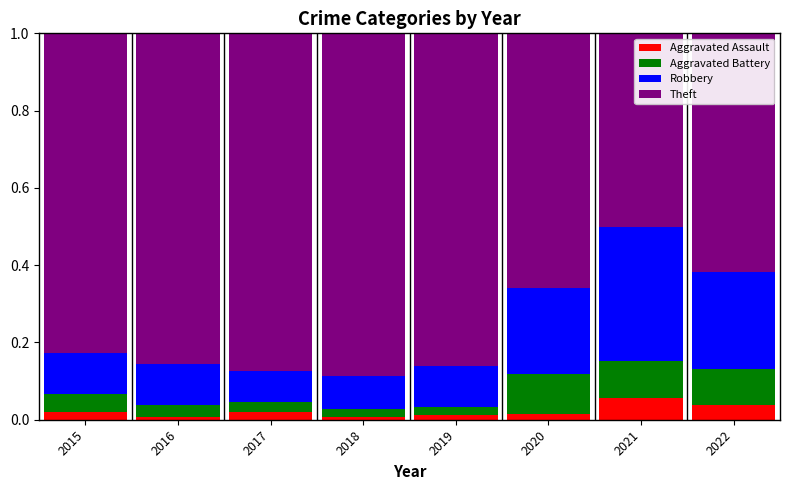

True or false: Aggravated Assault has a value of 0.0 at 2018.

True